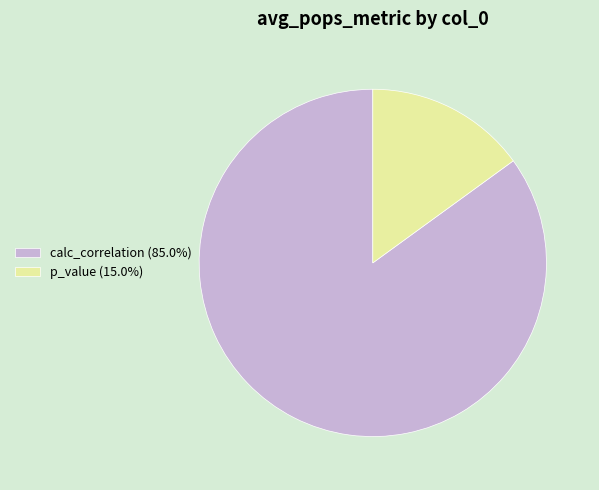

True or false: calc_correlation accounts for 85% of the total.

True